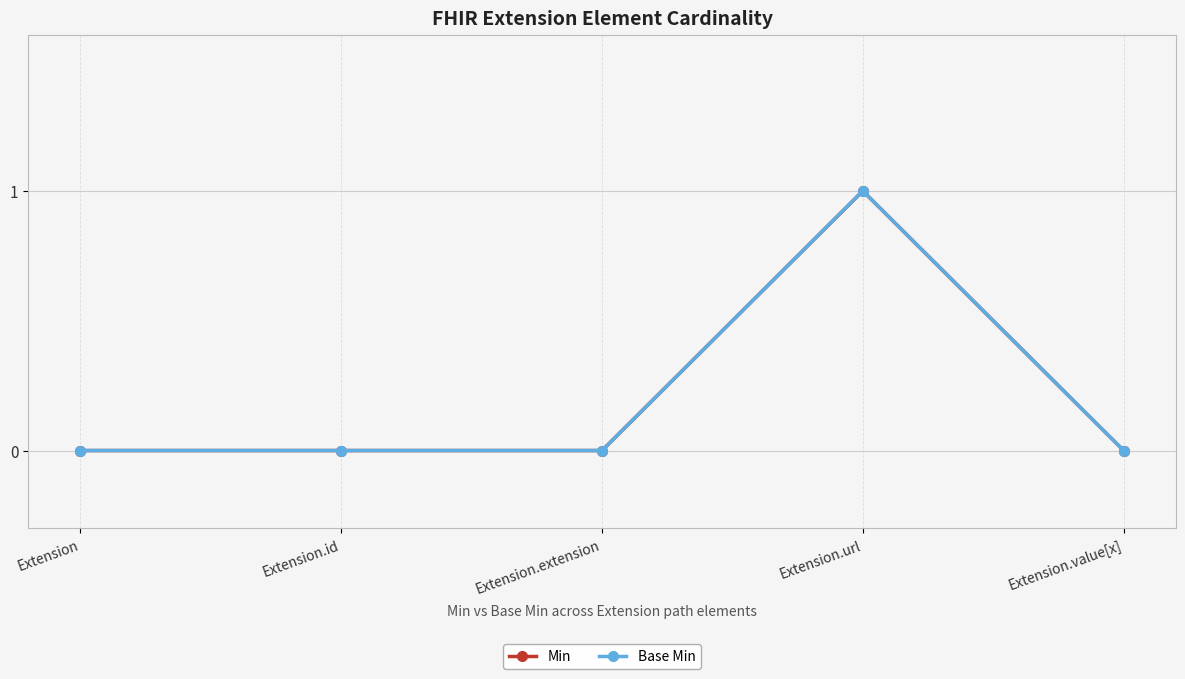

Does the chart have visible grid lines?

Yes